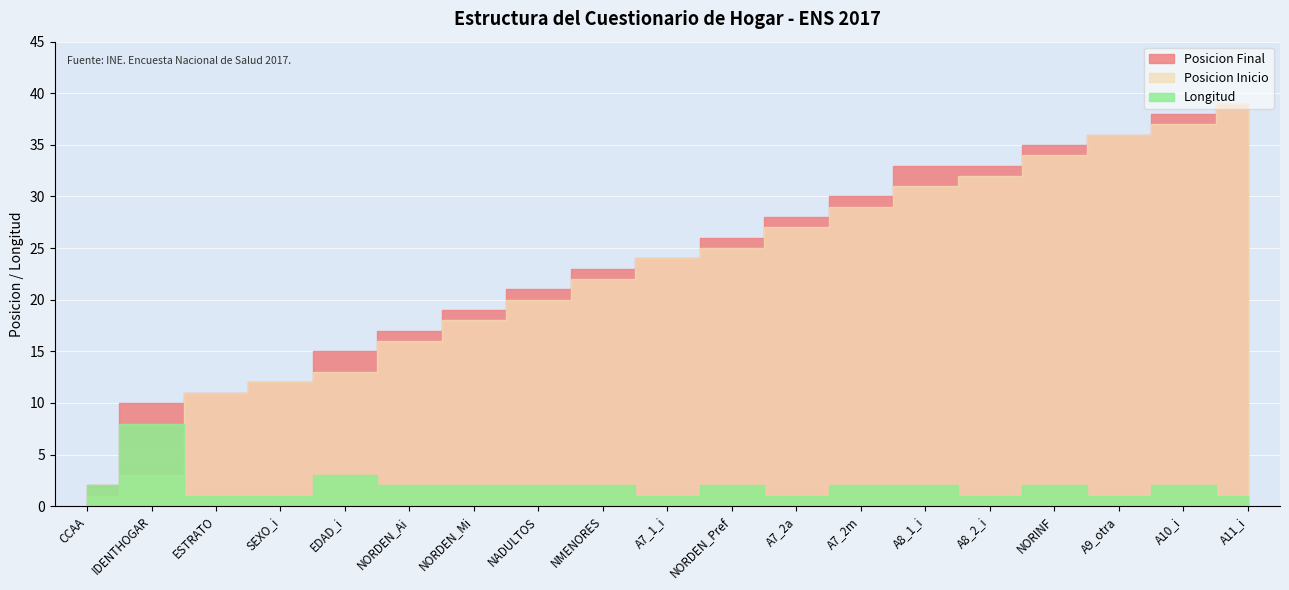

How many interior local valleys does the Longitud series have?

4